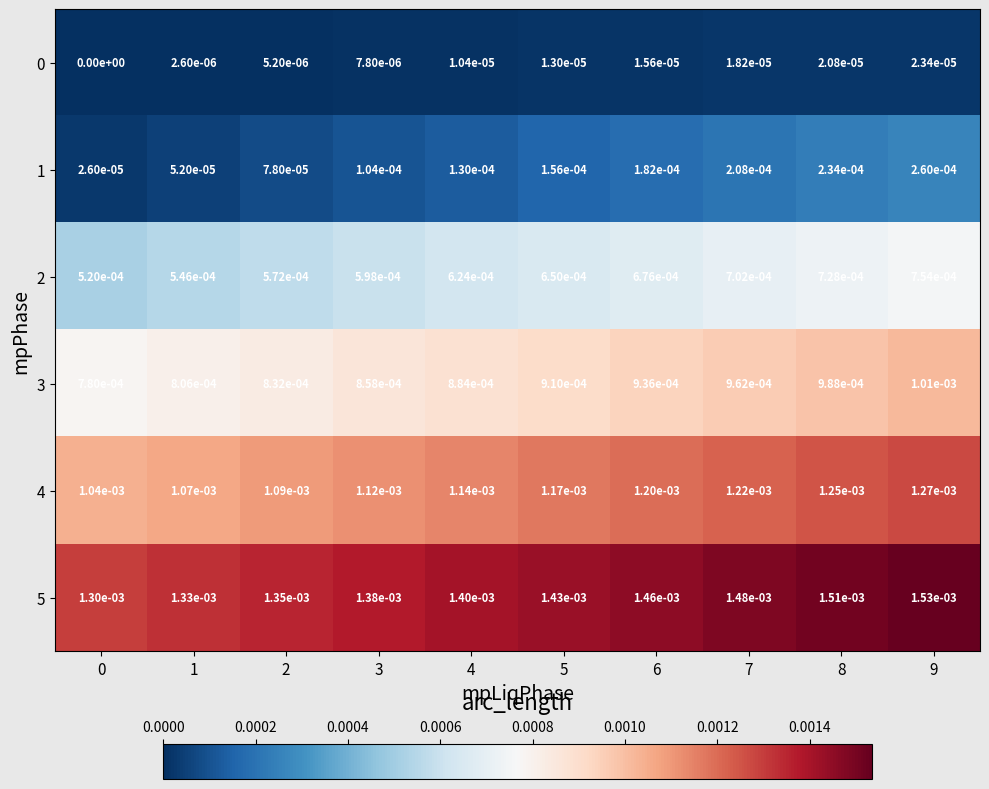

The 0 series shows 0.0 at 6. True or false?

True